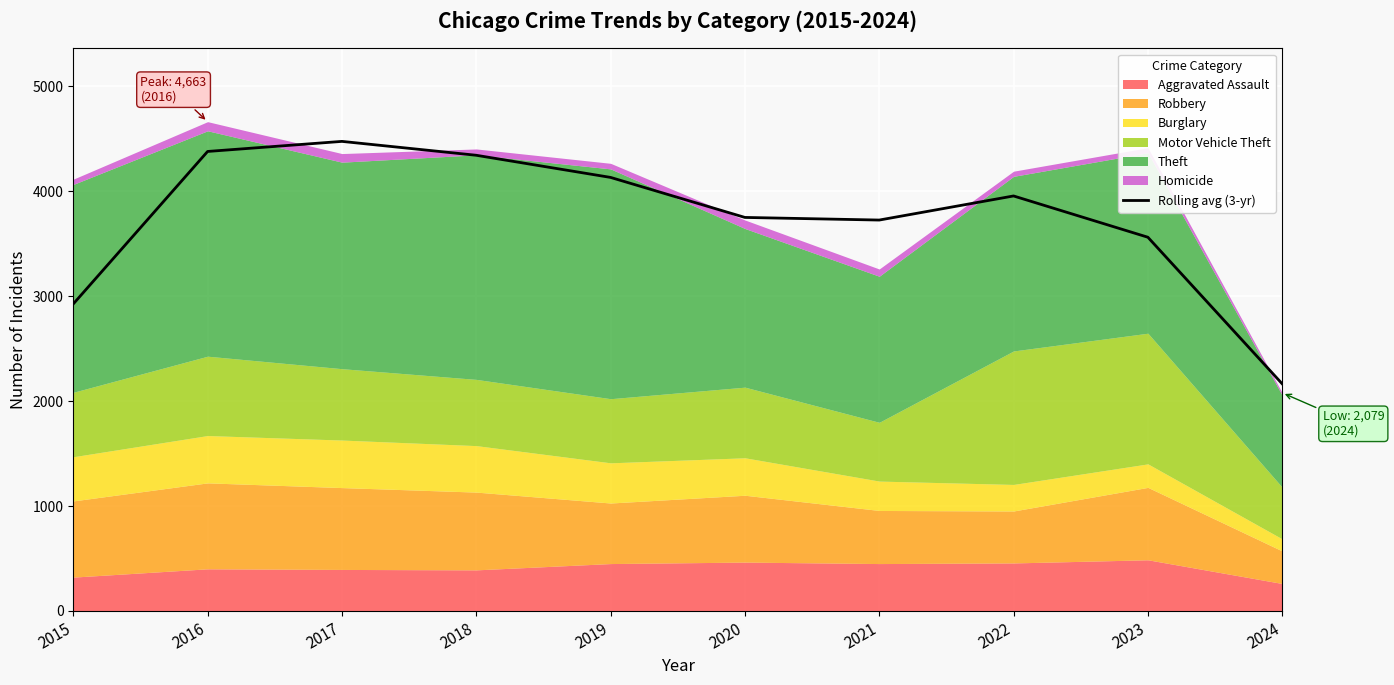

List the labels in order of value, smallest first.

2024, 2015, 2023, 2021, 2020, 2022, 2019, 2018, 2016, 2017